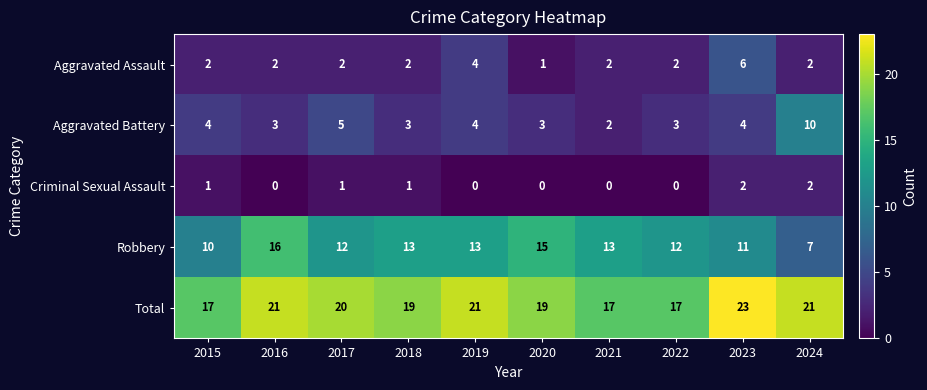

What is the total value across all series at 2022?

34